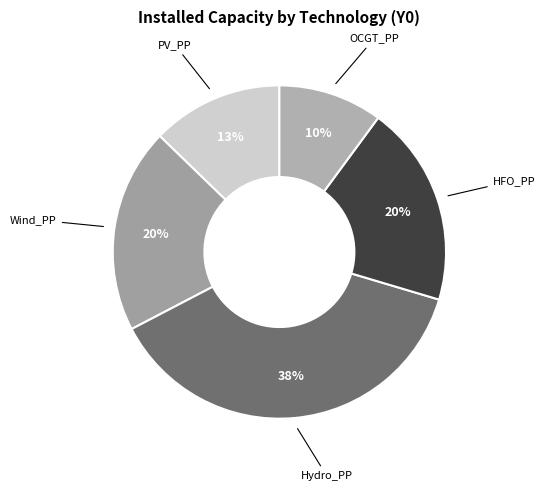

How many segments does this pie chart have?

5